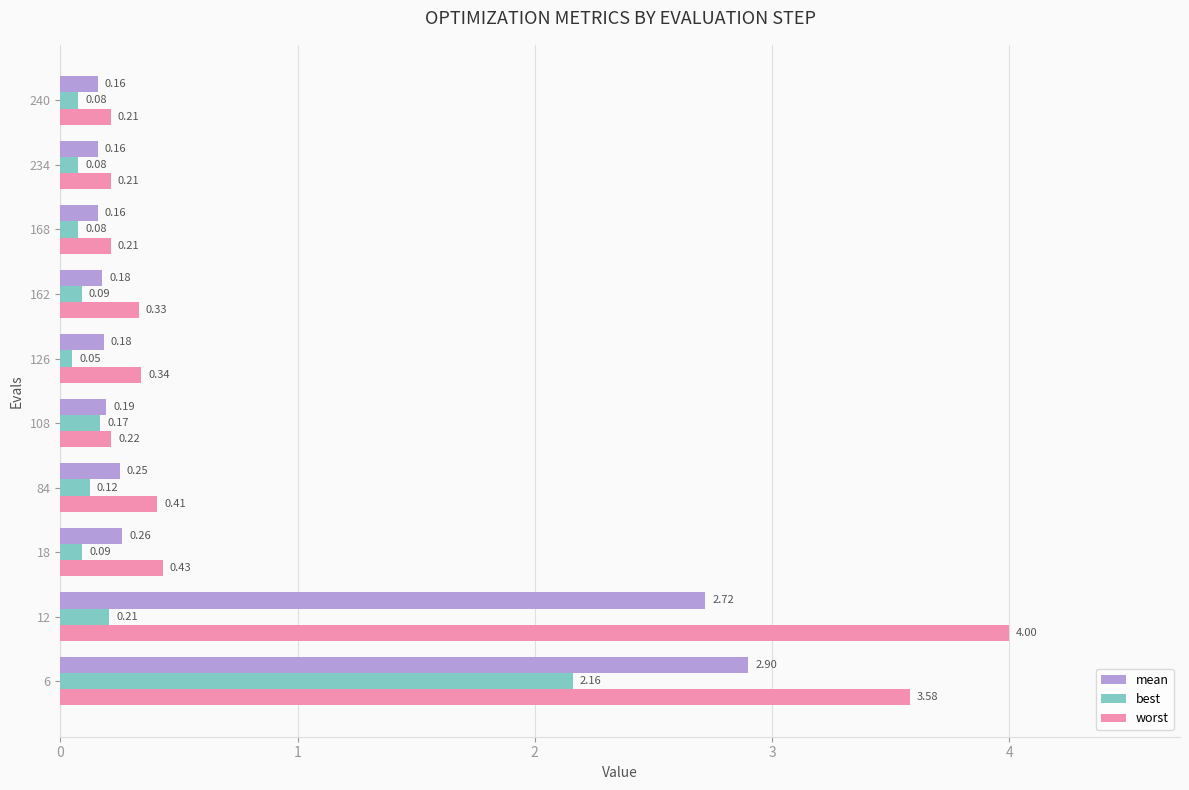

What is the average value of the mean series?

0.7